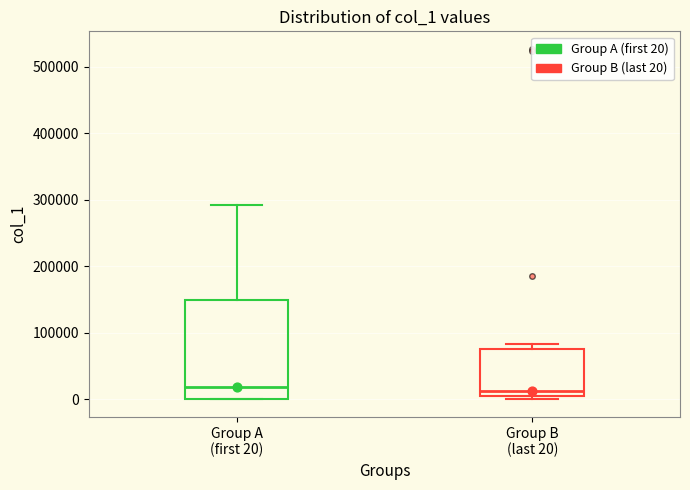

Where is the upper edge of the box for Group B (last 20) on the y-axis? The values are not printed on the chart, so give them approximately, as read against the axis.

80000